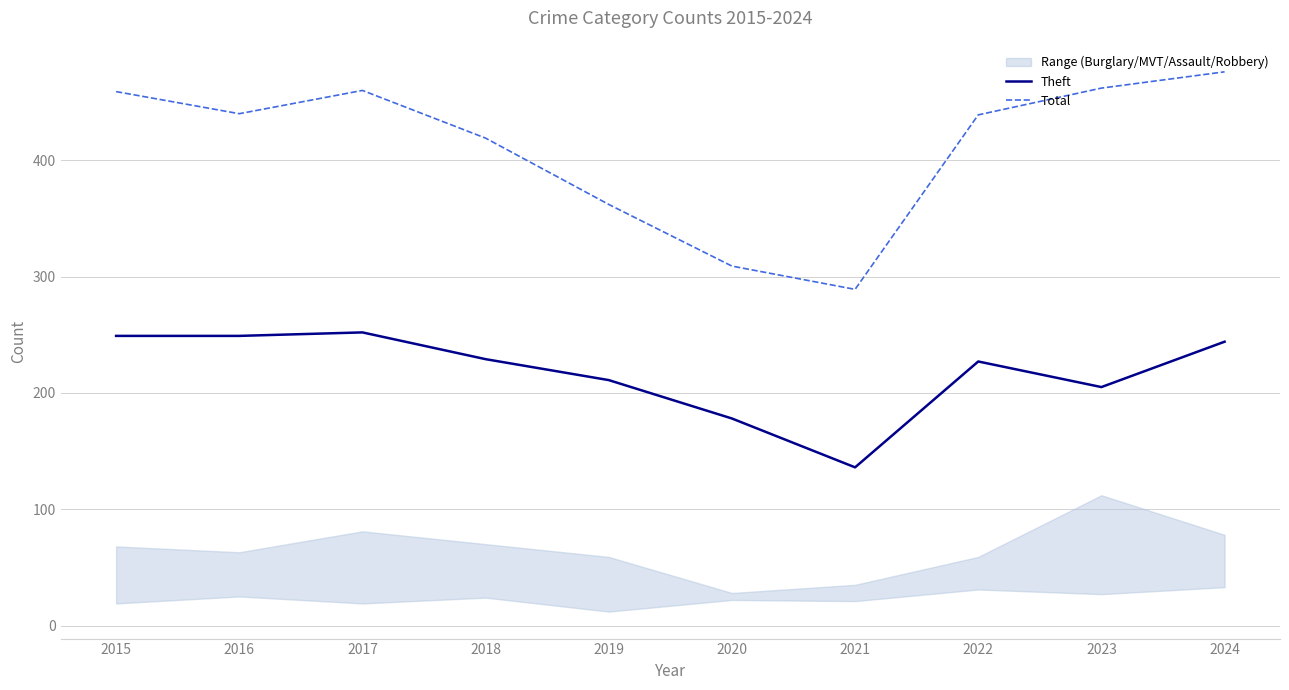

How many values in the Total series exceed 440?

4